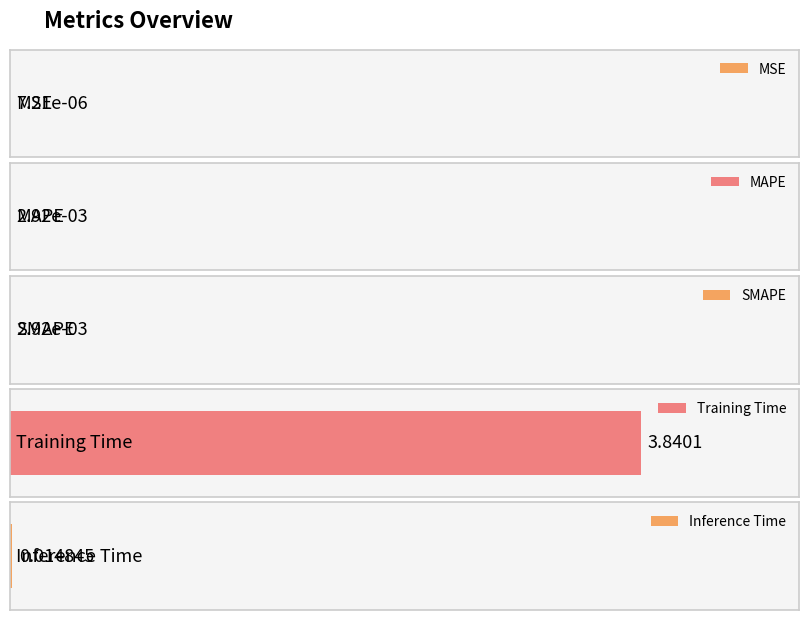

What is the greatest value displayed?

3.8